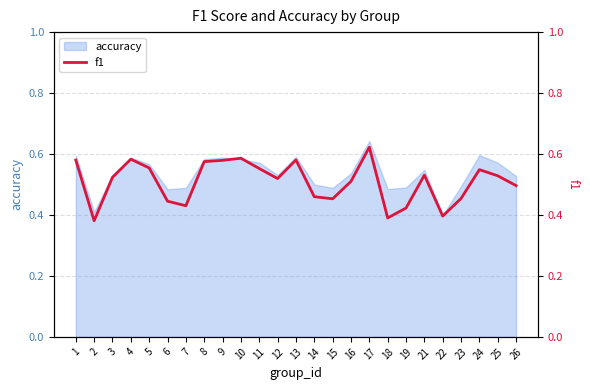

True or false: accuracy has a value of 0.2 at 5.

False